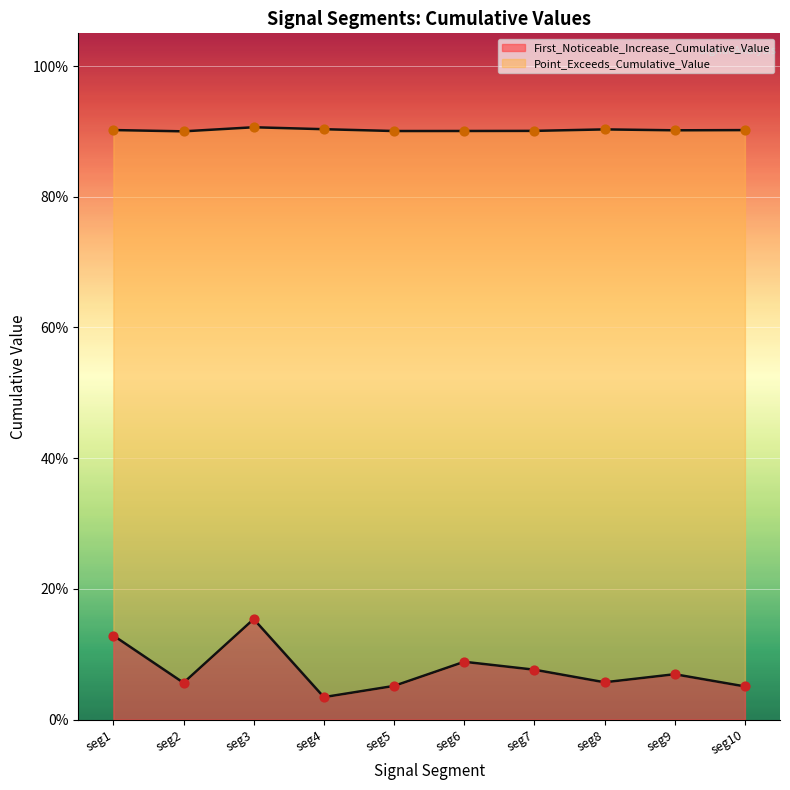

Which series has the largest total across all categories?

Point_Exceeds_Cumulative_Value